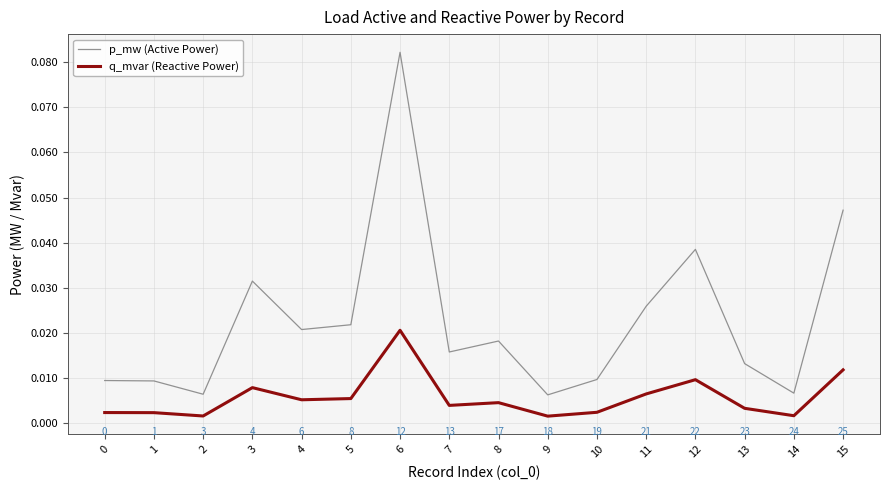

At which label is p_mw (Active Power) closest to 0?

9